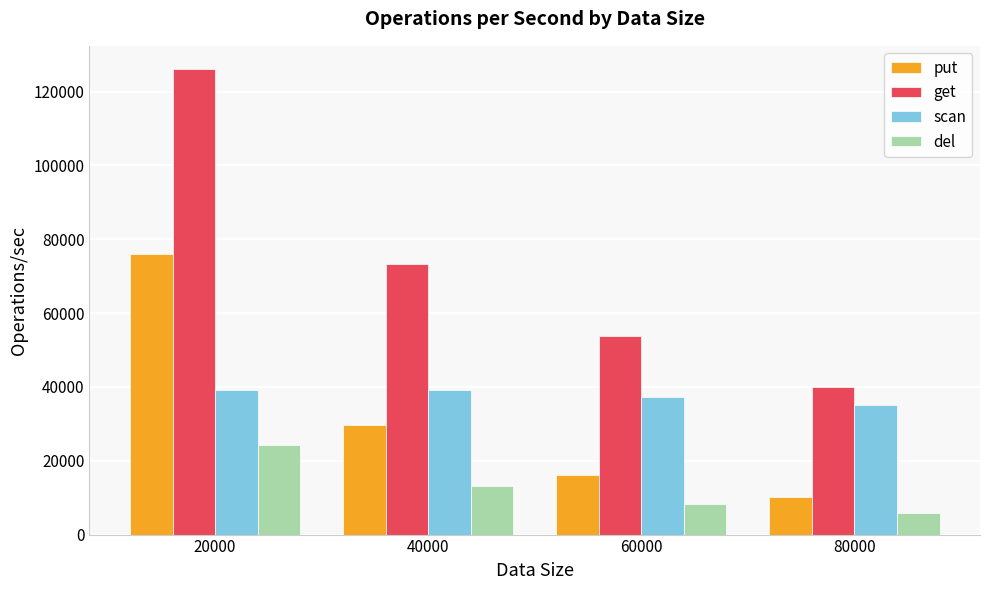

How many series are shown in this chart?

4